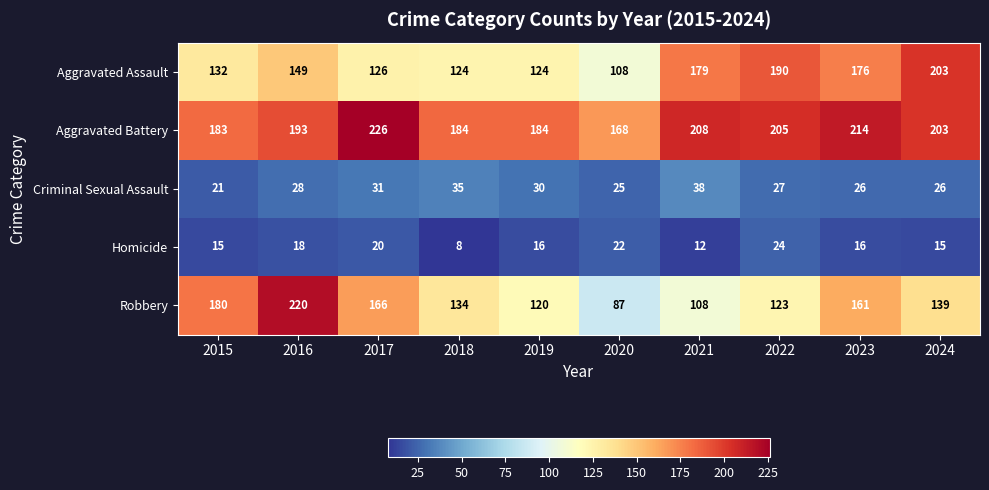

True or false: Homicide has a value of 24 at 2022.

True